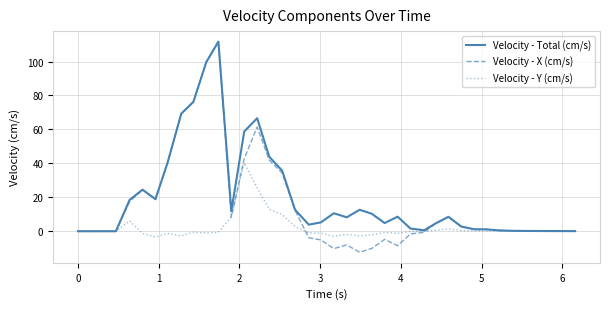

What is the minimum value for Velocity - X (cm/s)?

-12.4